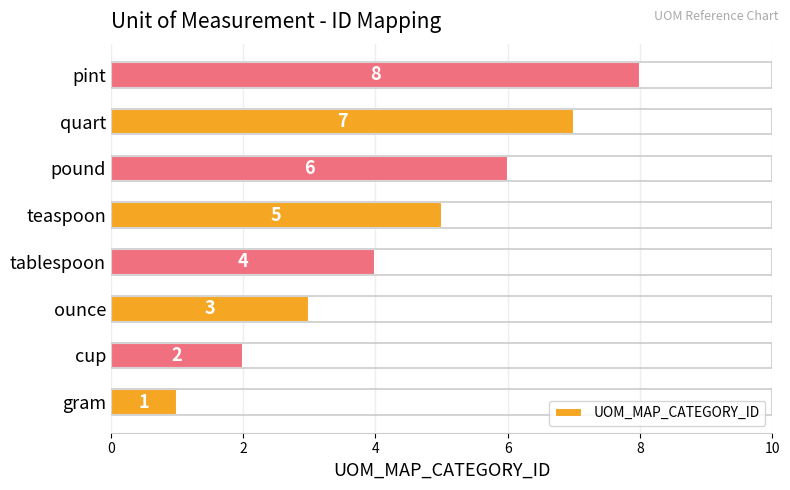

Count the values in the range 3 to 7.

5